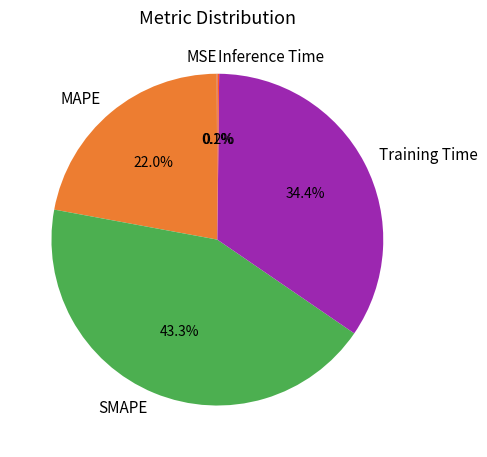

How much of the chart is everything except Training Time?

65.6%